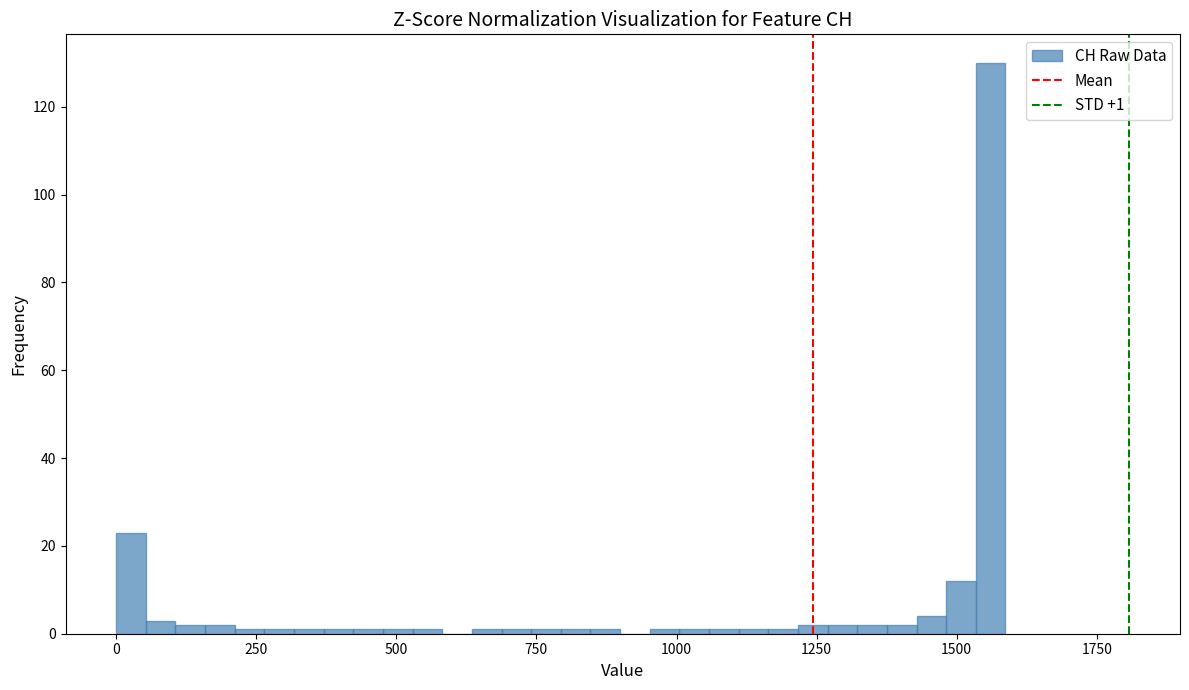

Read against the x-axis, roughly where is the centre of the tallest bar?

1550